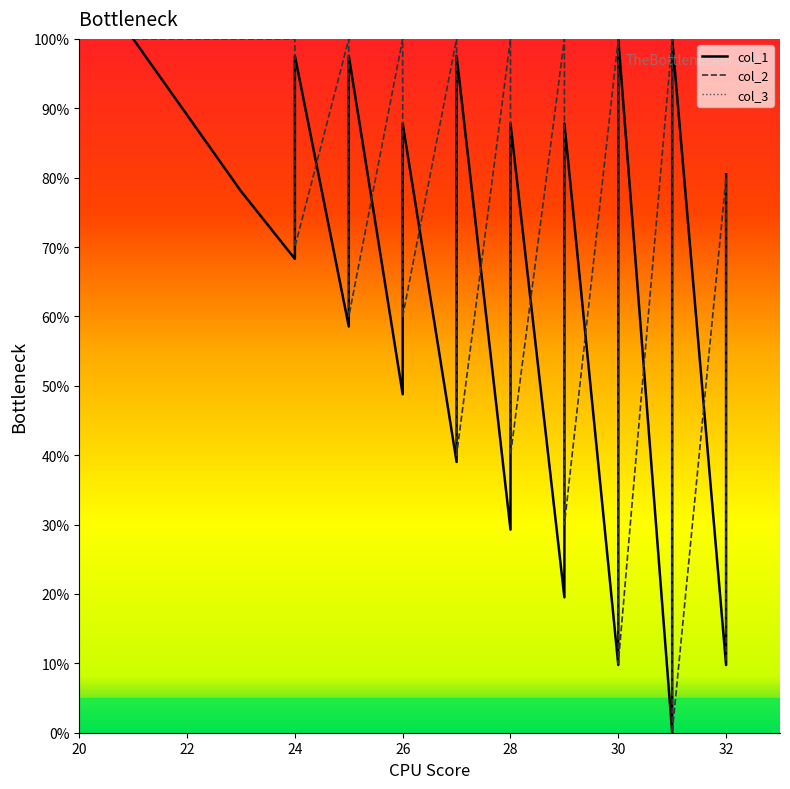

What are all the series names shown in the legend?

col_1 line, col_2 line, col_3 line